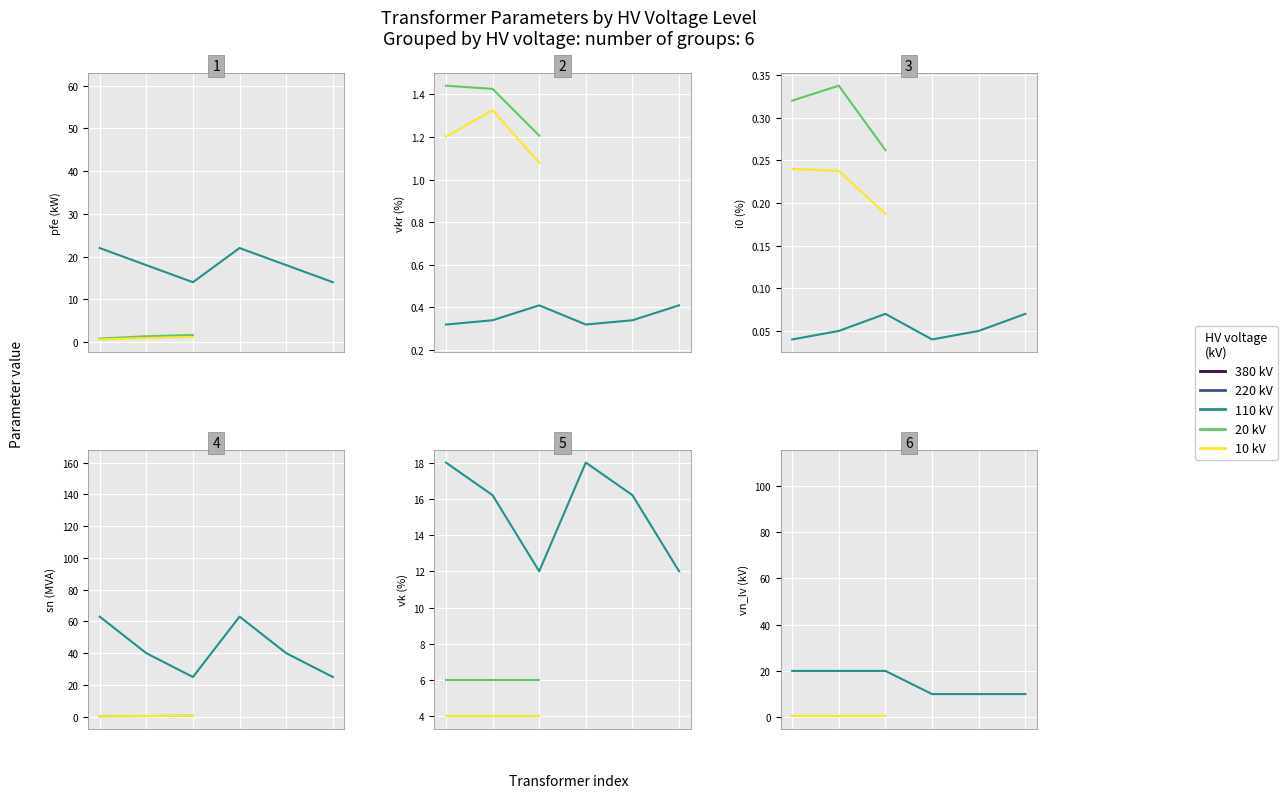

Between 40 MVA 110/20 kV and 0.4 MVA 20/0.4 kV, which is larger?

40 MVA 110/20 kV